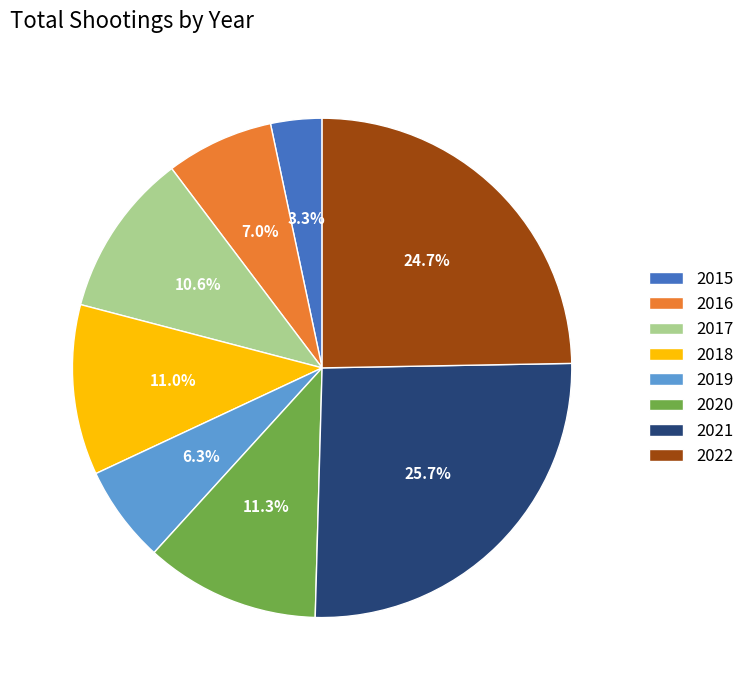

The 2016 slice represents 21% of the pie. True or false?

False